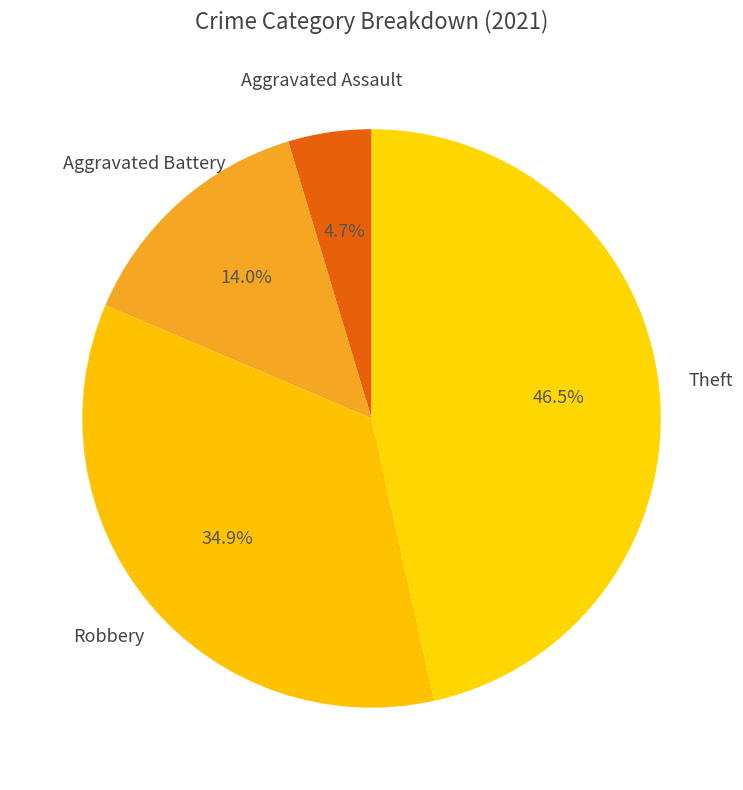

Which category has the smallest portion of the pie?

Aggravated Assault